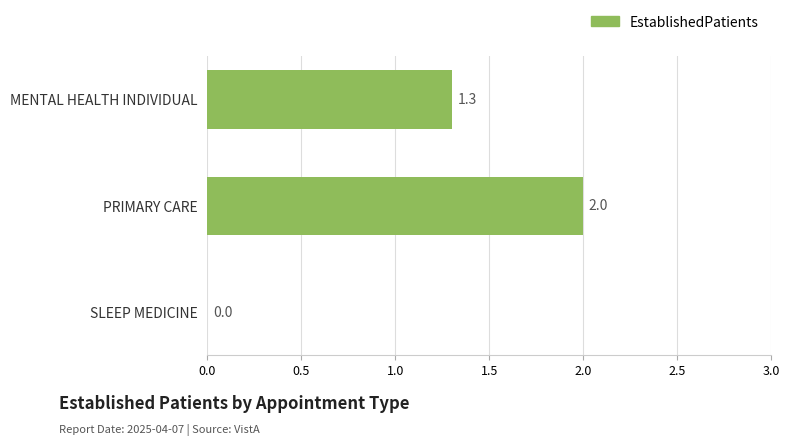

Between MENTAL HEALTH INDIVIDUAL and SLEEP MEDICINE, which is larger?

MENTAL HEALTH INDIVIDUAL